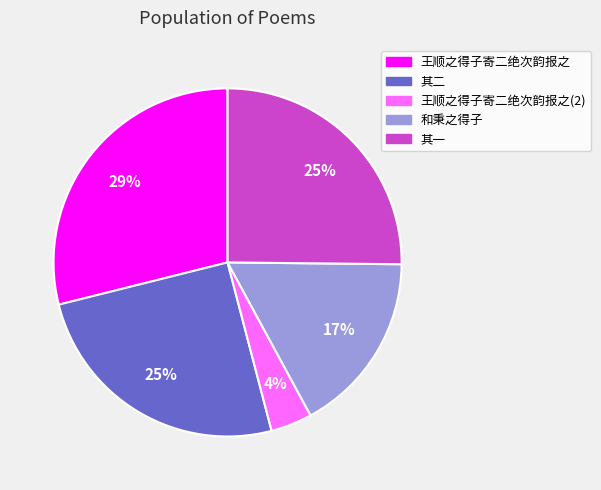

Does 王顺之得子寄二绝次韵报之(2) account for over 50% of the chart?

No